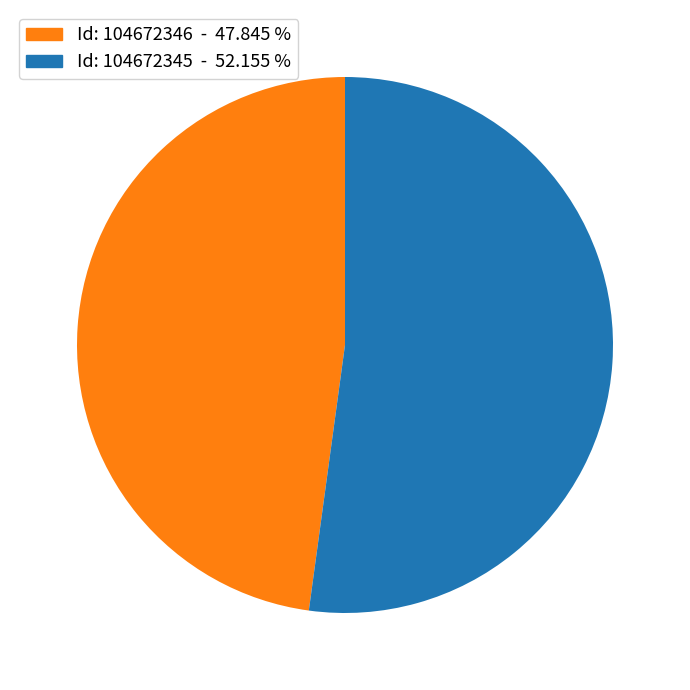

Is there any slice that represents more than half of the pie?

Yes